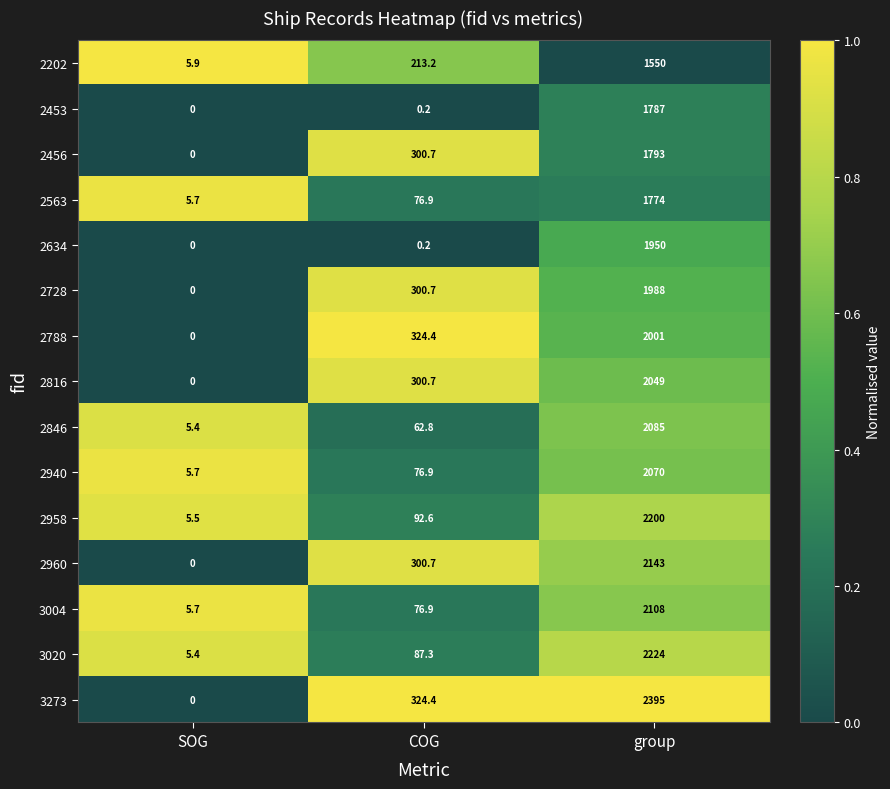

What is the spread (max minus min) of values at group?

845.0